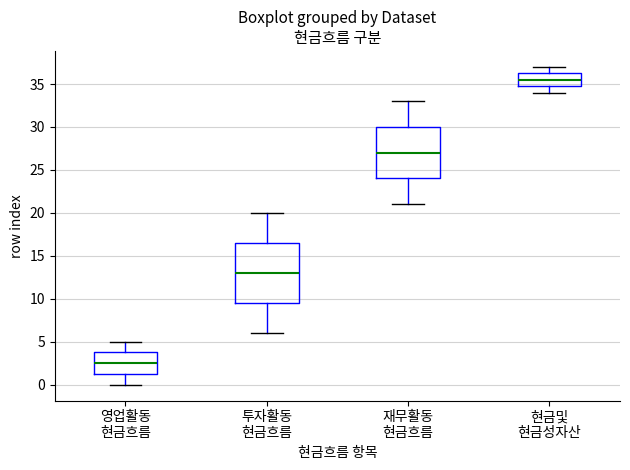

Reading left to right, read every box against the y-axis: the position of its median line, the range the box covers, and the ends of its whiskers. The values are not printed on the chart, so give them approximately, as read against the axis.

영업활동 현금흐름: median 2.5, box 1.5 to 4.0, whiskers 0.0 to 5.0
투자활동 현금흐름: median 13.0, box 9.5 to 16.5, whiskers 6.0 to 20.0
재무활동 현금흐름: median 27.0, box 24.0 to 30.0, whiskers 21.0 to 33.0
현금및 현금성자산: median 35.5, box 35.0 to 36.5, whiskers 34.0 to 37.0